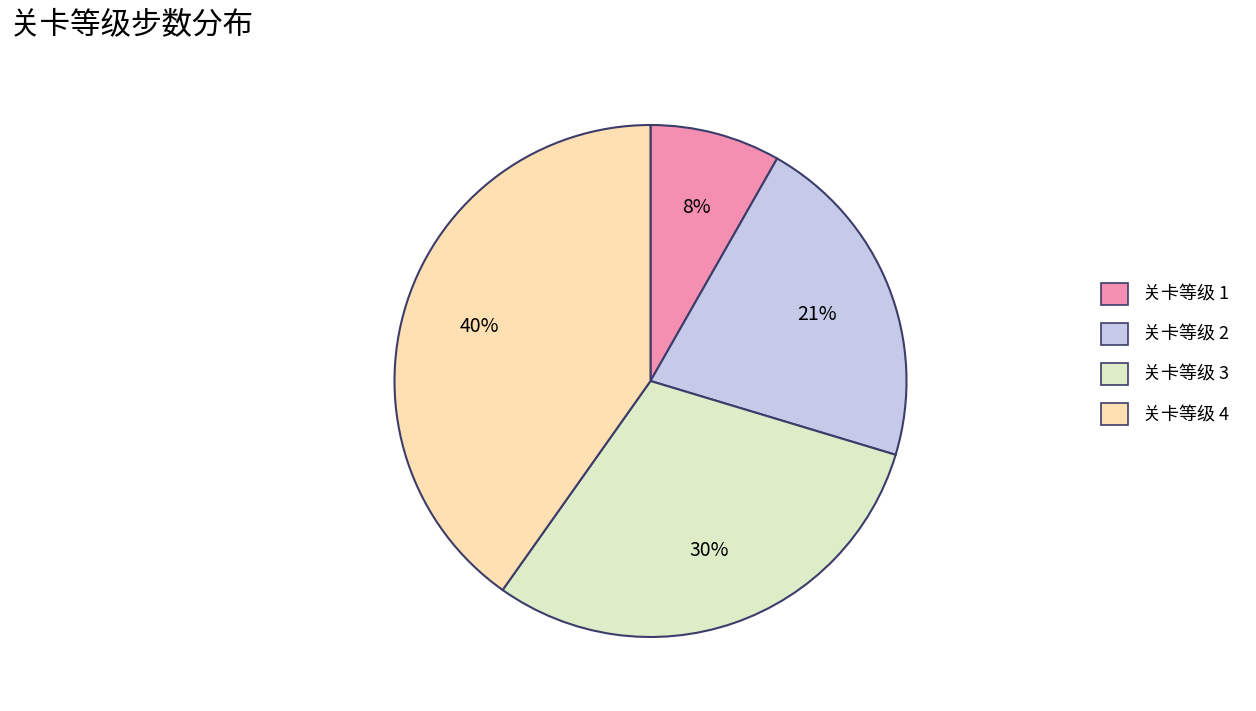

To the nearest percent, what percentage of the pie is 关卡等级 3?

30%